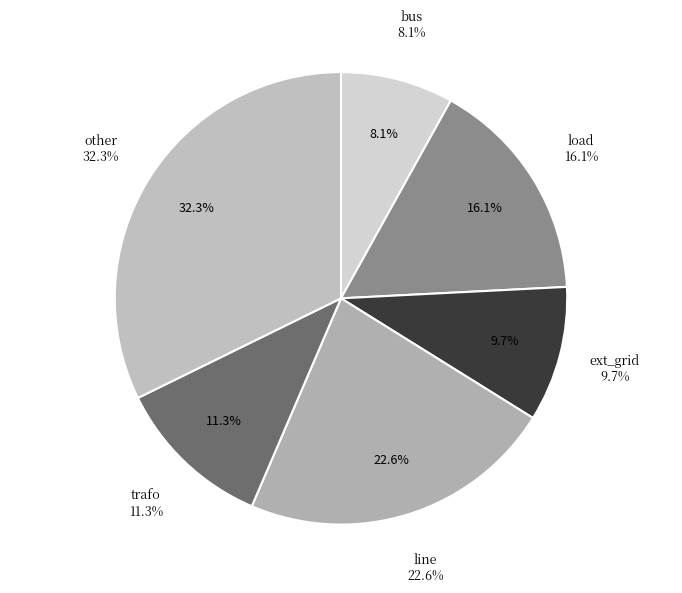

How many slices are in this pie chart?

6